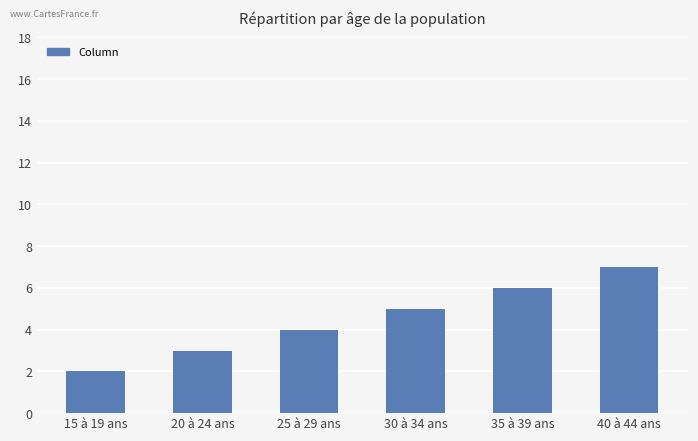

Are the bars grouped side by side (vs. stacked)?

No